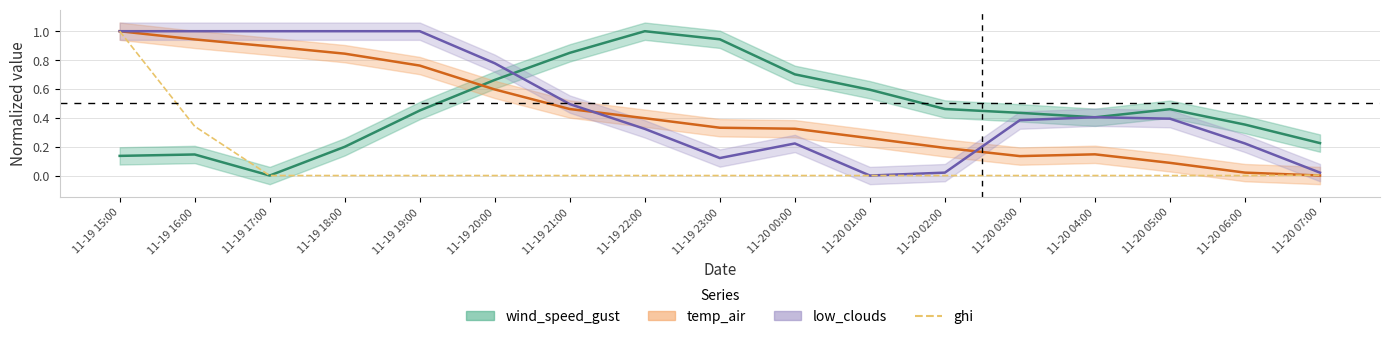

What is the difference between the maximum and minimum values?

1.0